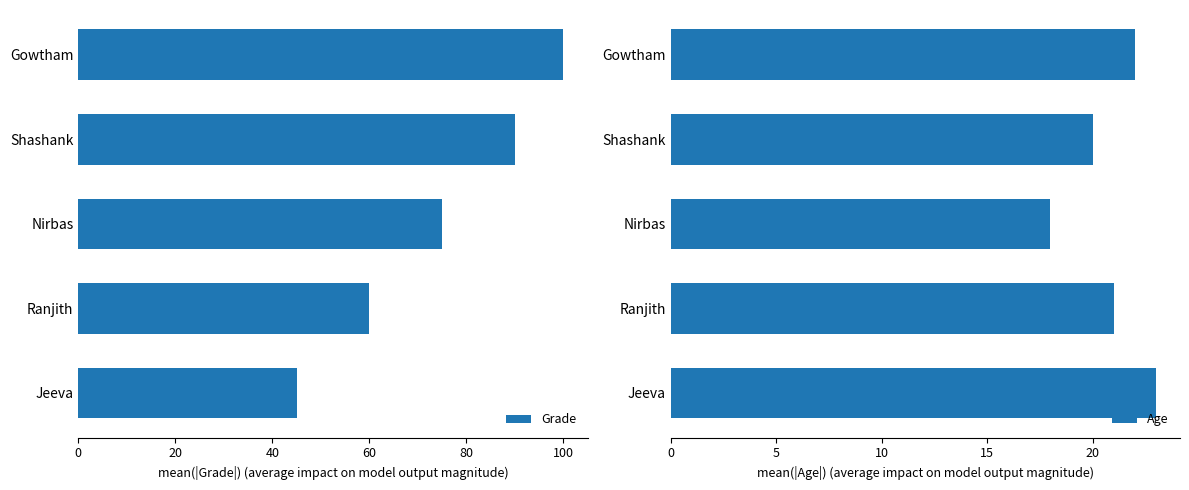

List the series in order of their peak value, highest first.

Grade, Age